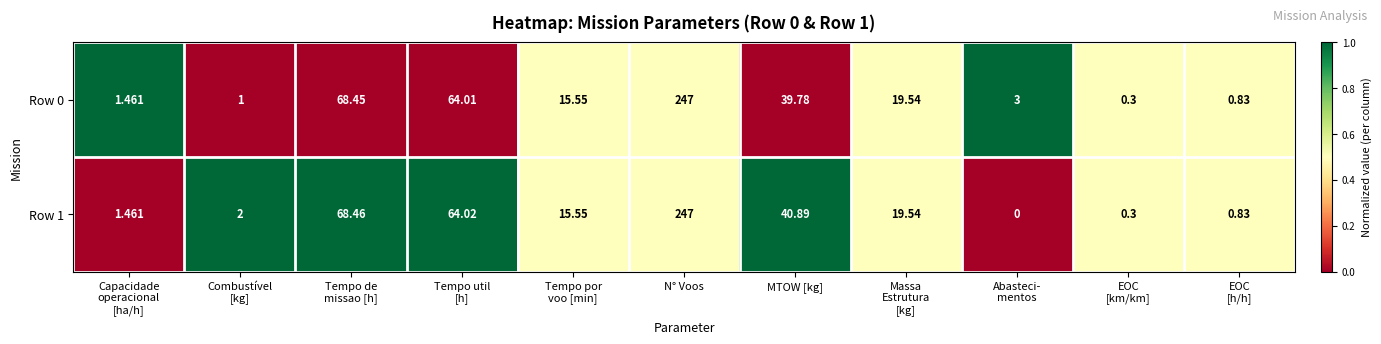

At which category does the chart reach its peak across all series?

N° Voos